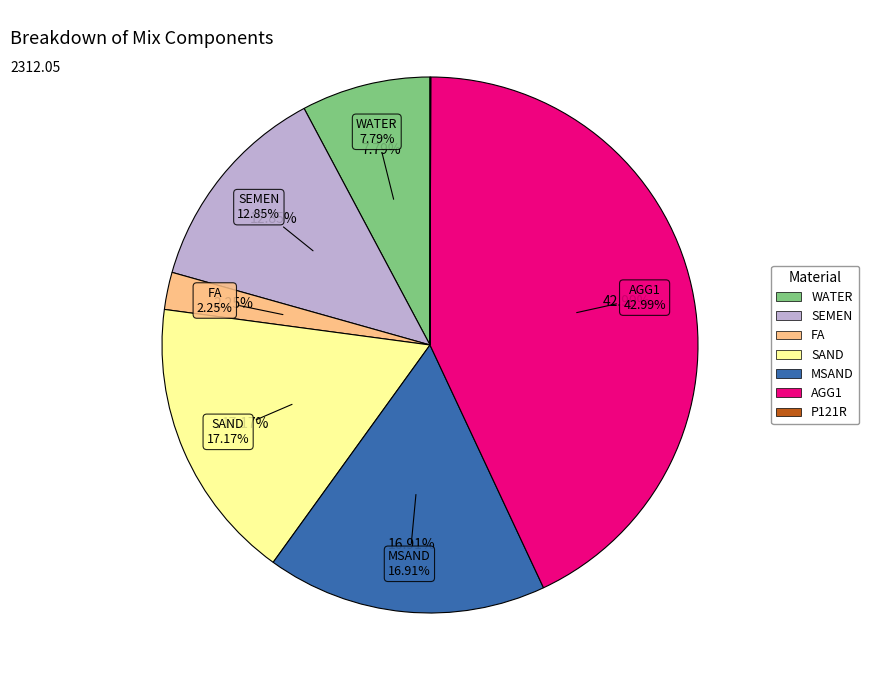

To the nearest percent, what portion does FA represent?

2%